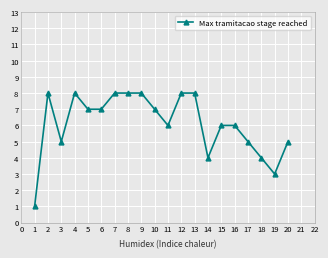

Is it true that the value at 5 is 7?

True